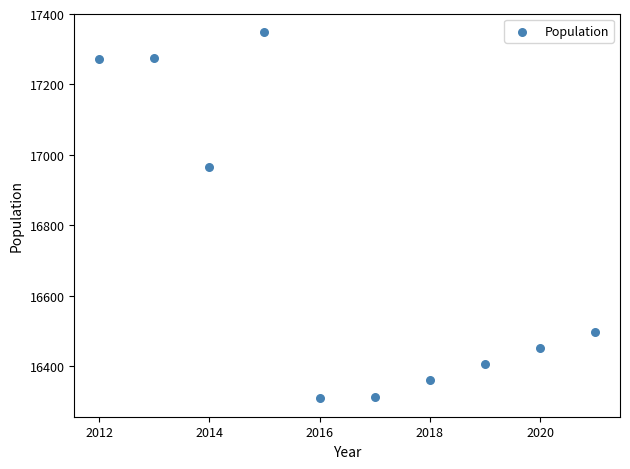

What Y value in the scatter plot is closest to 16829?

16965